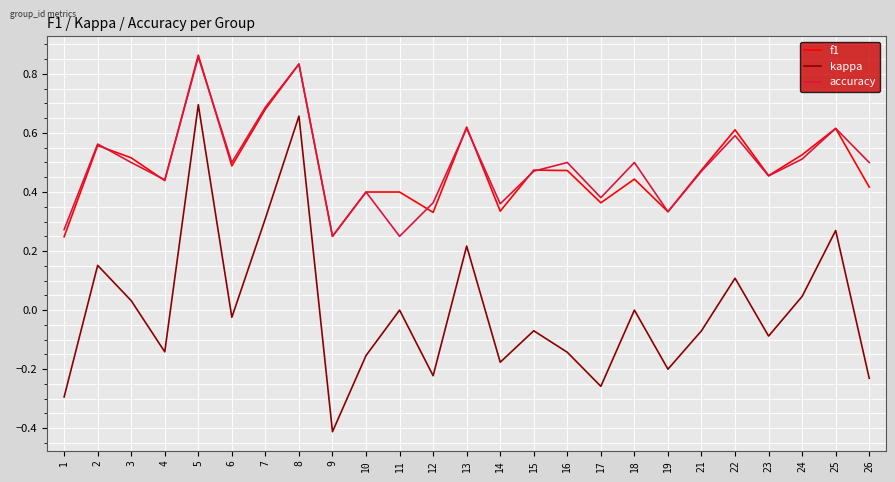

How many f1 values are between 0 and 1?

25